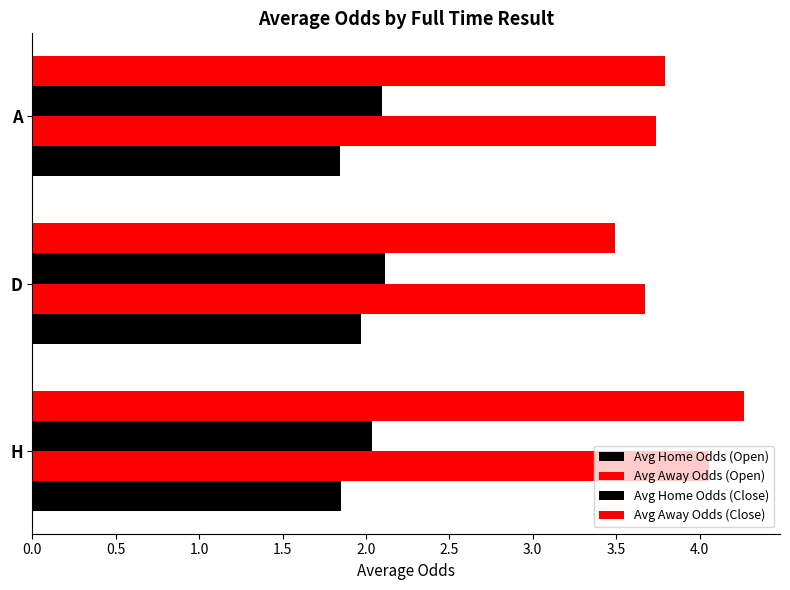

How many categories are shown in the chart?

3